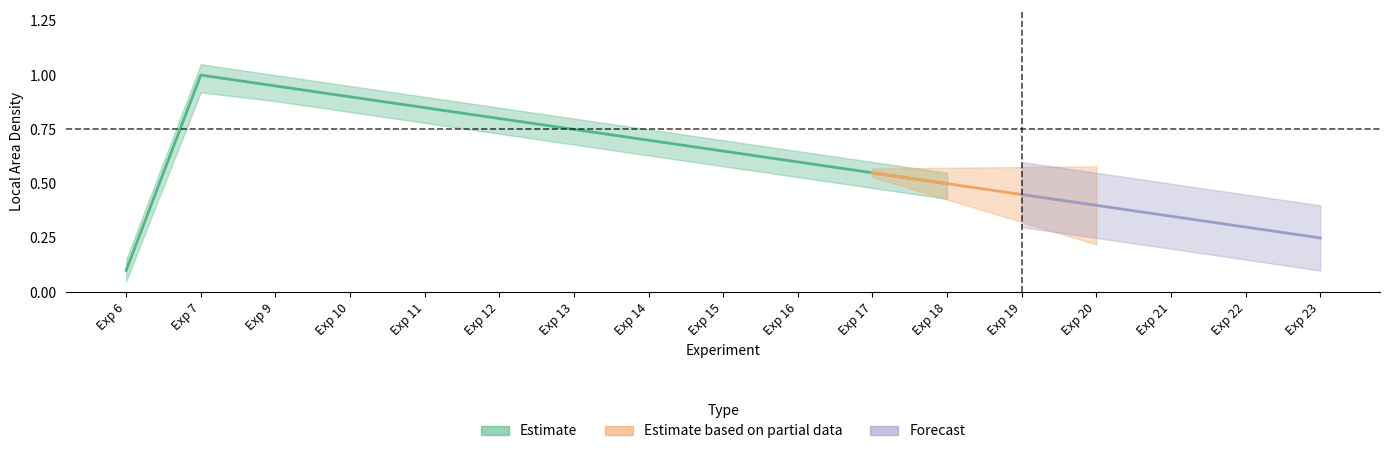

List the labels in order of upper_band value, largest first.

Exp 7, Exp 9, Exp 10, Exp 11, Exp 12, Exp 13, Exp 14, Exp 15, Exp 16, Exp 17, Exp 18, Exp 19, Exp 20, Exp 21, Exp 22, Exp 23, Exp 6